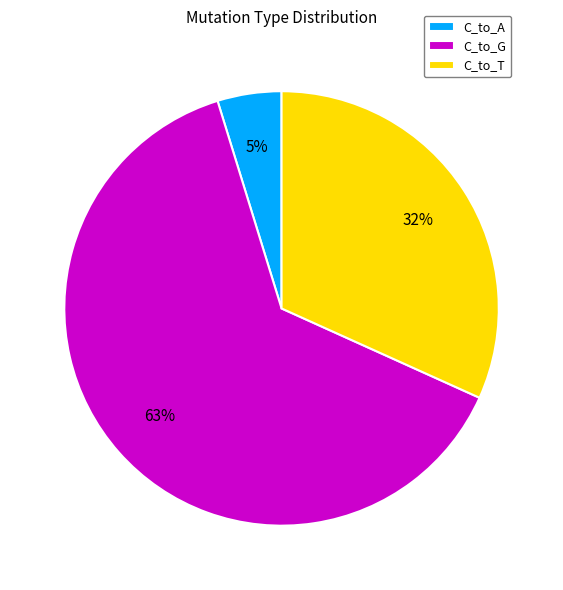

How many segments does this pie chart have?

3